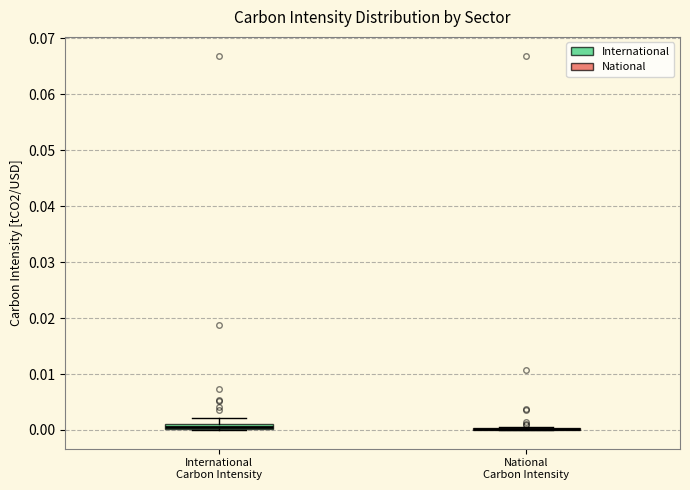

Where is the upper edge of the box for International Carbon Intensity on the y-axis? The values are not printed on the chart, so give them approximately, as read against the axis.

0.001